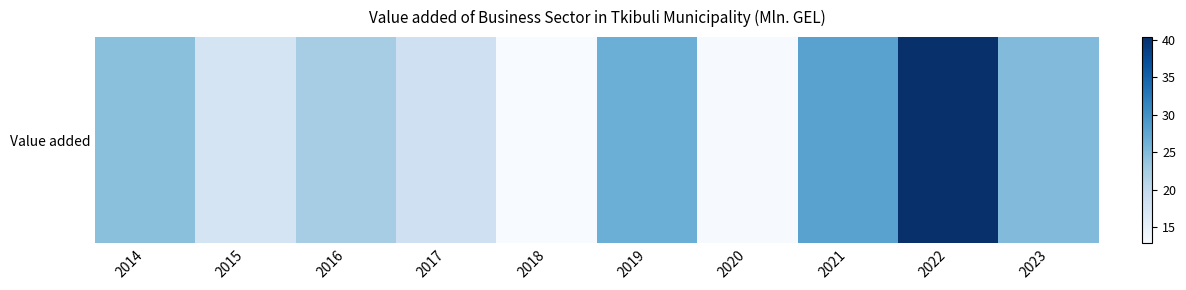

What is the approximate value at 2016?

22.5